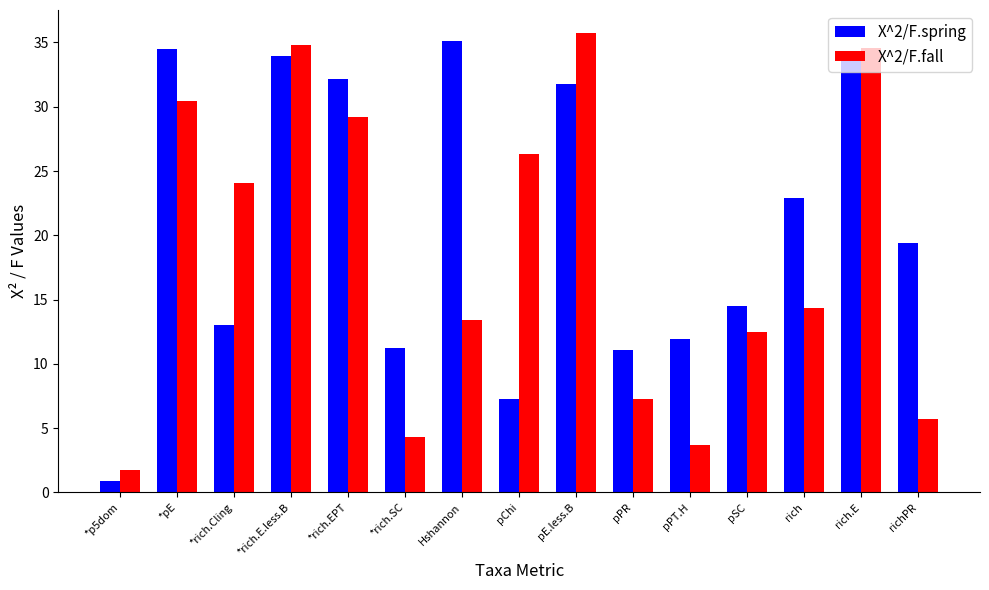

What is the sum of the X^2/F.fall values at *rich.E.less.B and *pE?

65.2